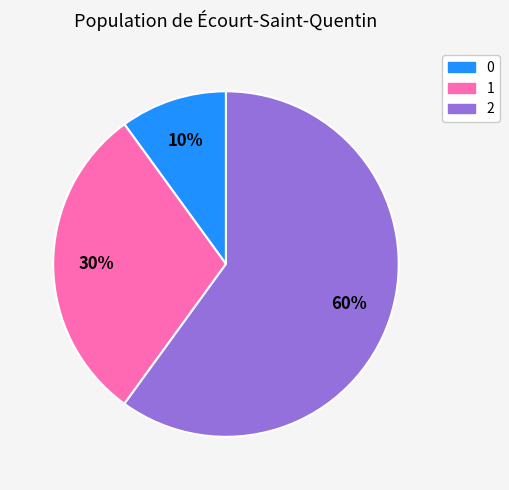

How many segments does this pie chart have?

3